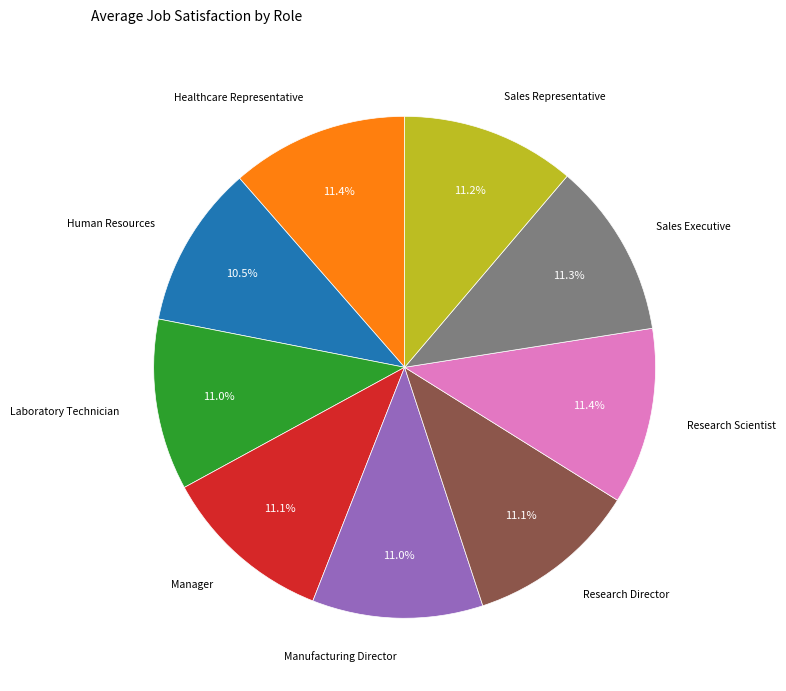

Is there any slice that represents more than half of the pie?

No